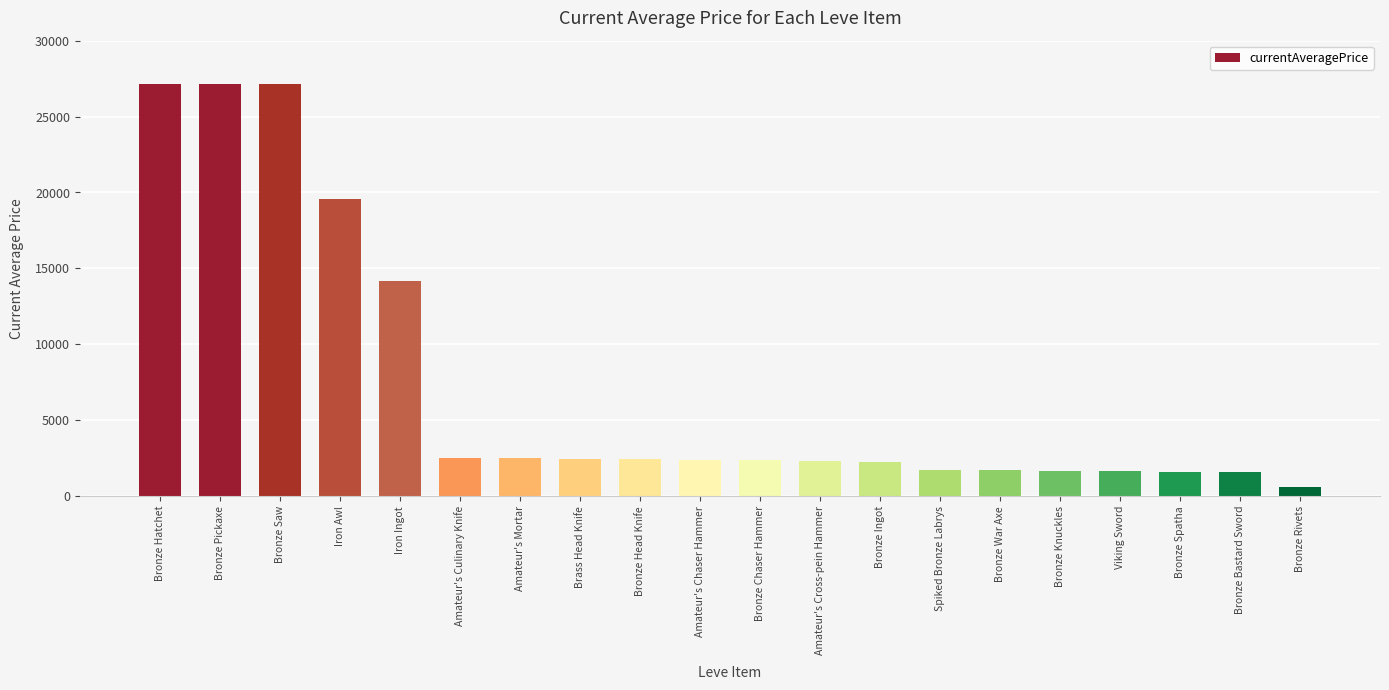

The chart shows a value of 1684.0 at Bronze Knuckles. True or false?

True